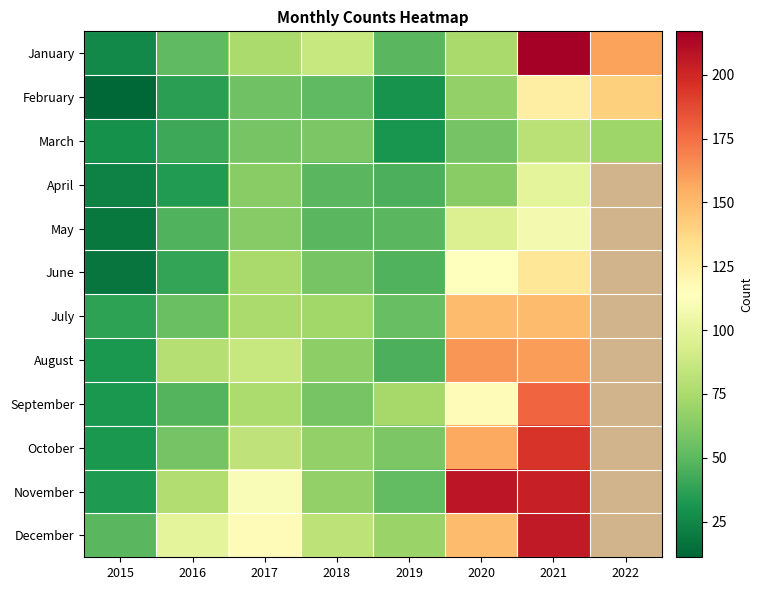

What is the total value across all series at 2016?

663